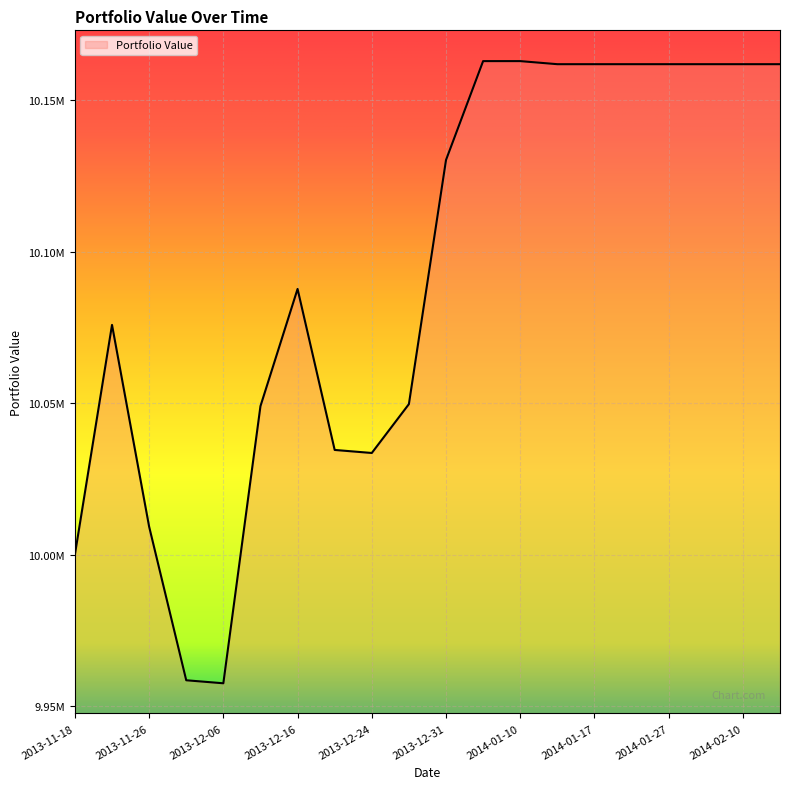

Reading right to left, what are all the values shown in this chart?

10161911.3	10161911.3	10161911.3	10161911.3	10161911.3	10161911.3	10161911.3	10162927.6	10162927.6	10130268.4	10049669.2	10033534.0	10034537.5	10087694.8	10049002.0	9957490.0	9958485.9	10009212.3	10075831.1	10000000.0